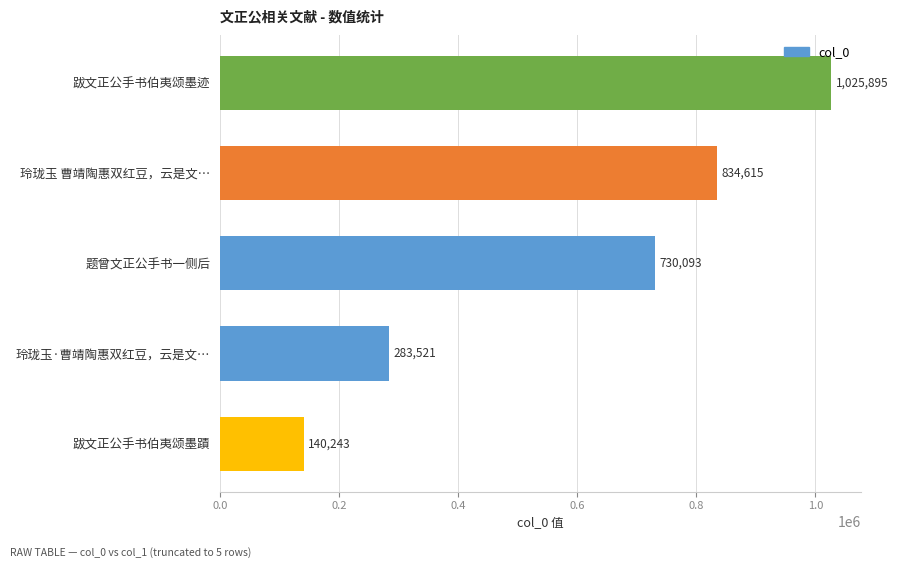

Reading bottom to top, transcribe all the data shown in this chart.

140243	283521	730093	834615	1025895